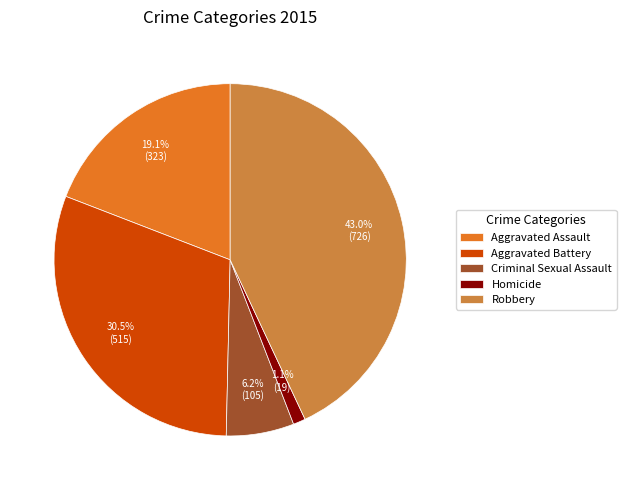

Approximately how many times larger is the value at Aggravated Battery compared to Robbery?

0.7